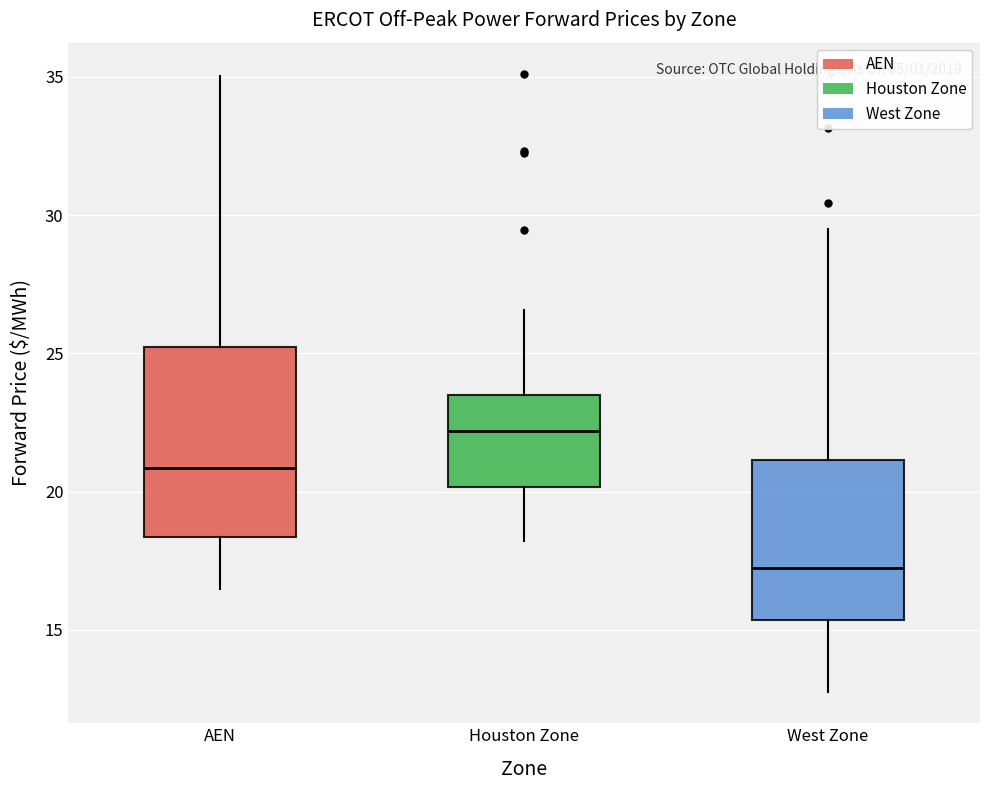

Which box is the tallest, from its lower edge to its upper edge?

AEN